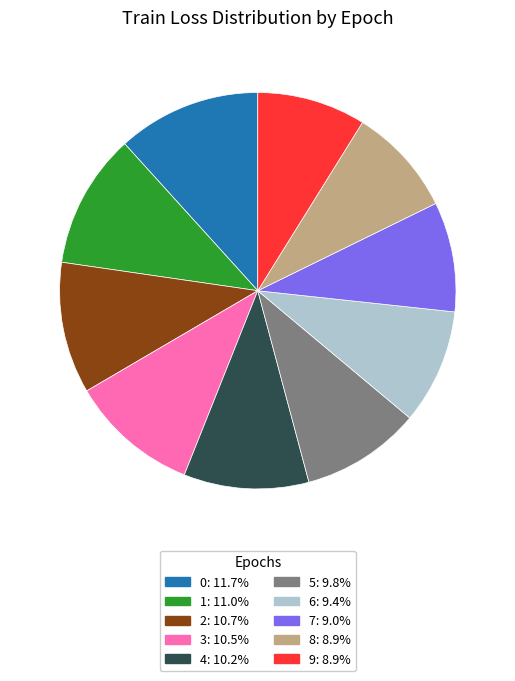

How many segments does this pie chart have?

10